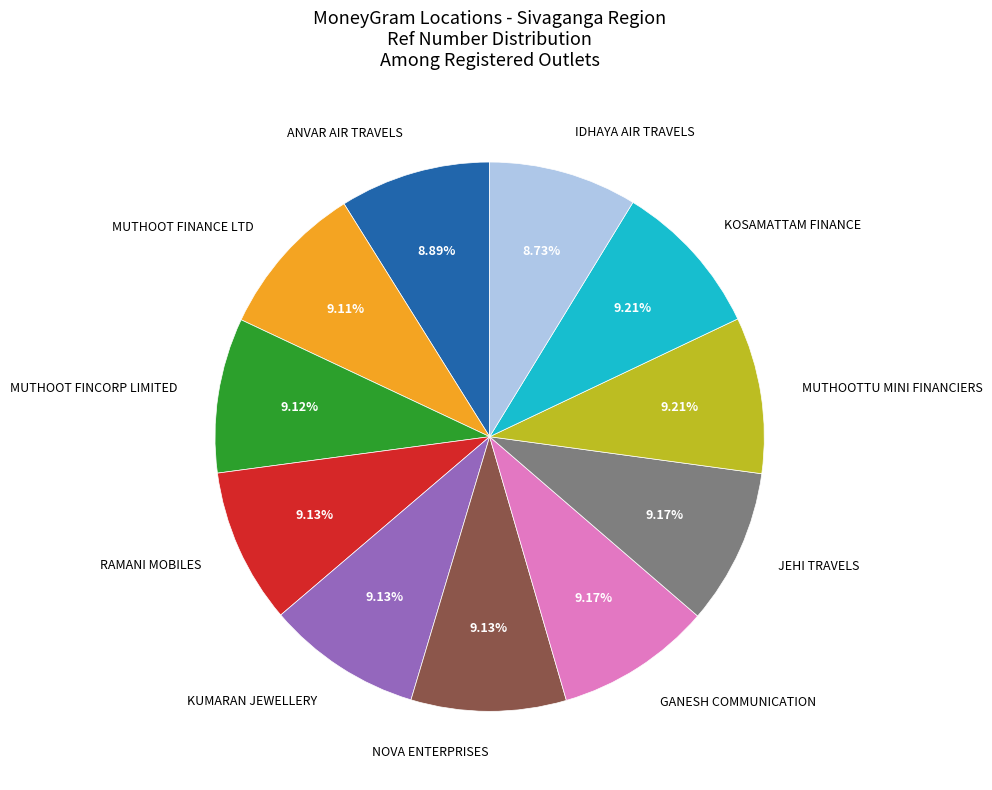

To the nearest percent, what portion does GANESH COMMUNICATION represent?

9%